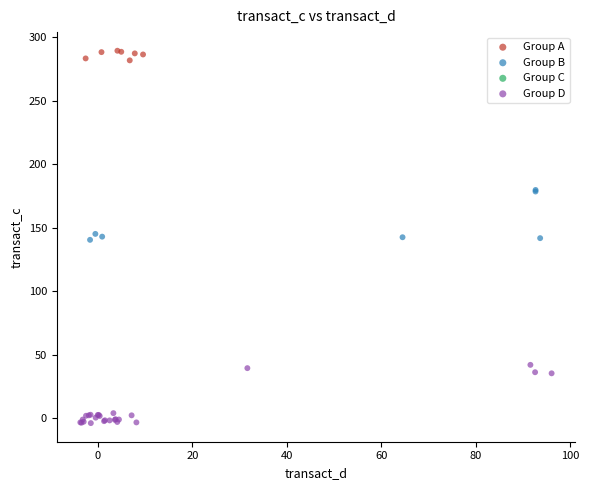

Which series reaches the maximum Y coordinate?

Group A